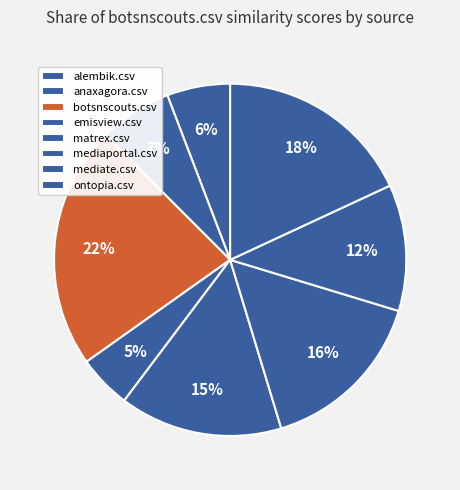

What percentage is the ontopia.csv slice, to the nearest percent?

18%